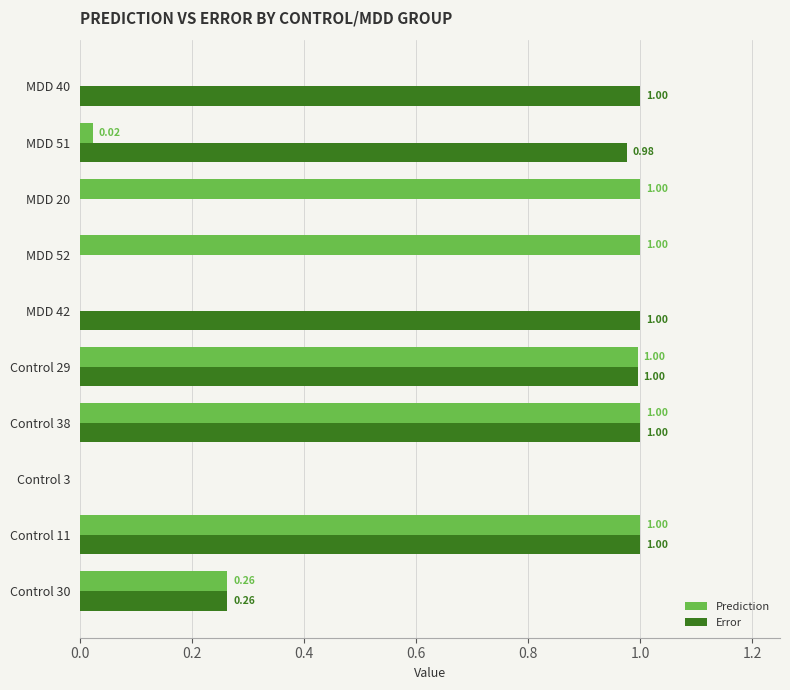

What is the sum of all Error values?

6.2